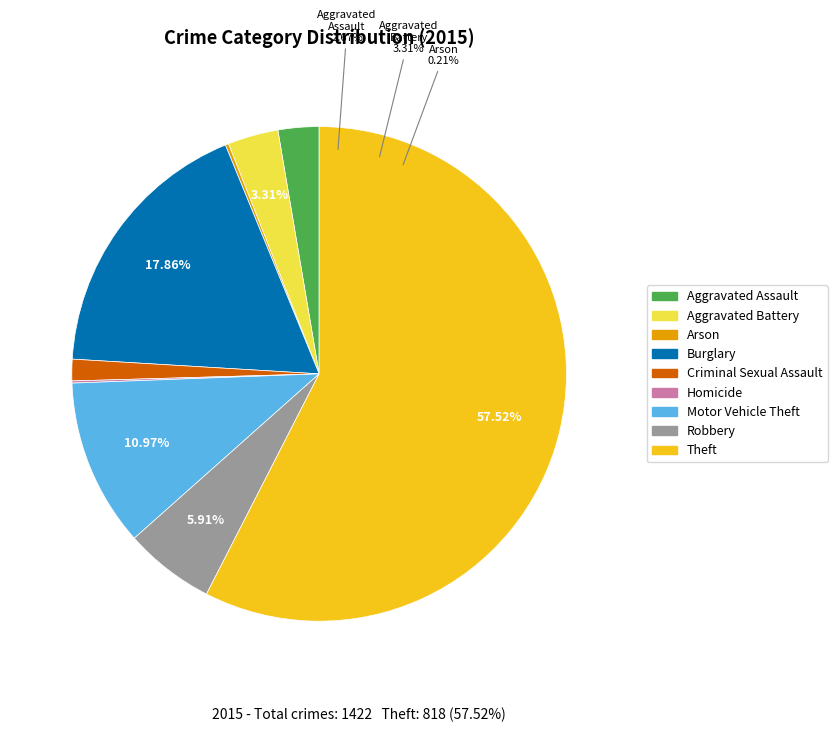

Combined, what portion of the pie is Theft and Aggravated Battery?

60.8%